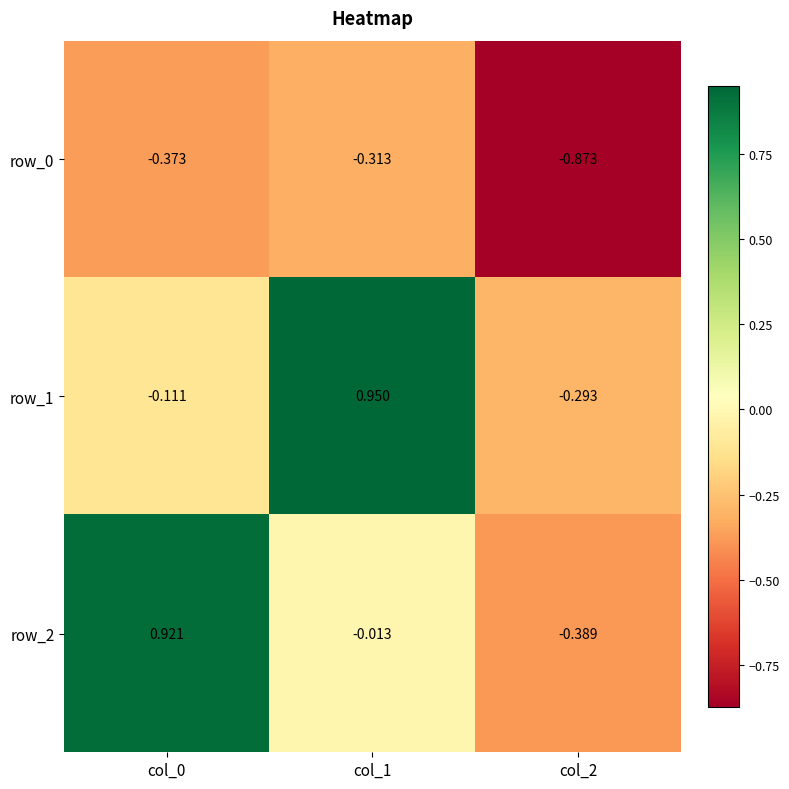

How many negative values does the row_1 series have?

2